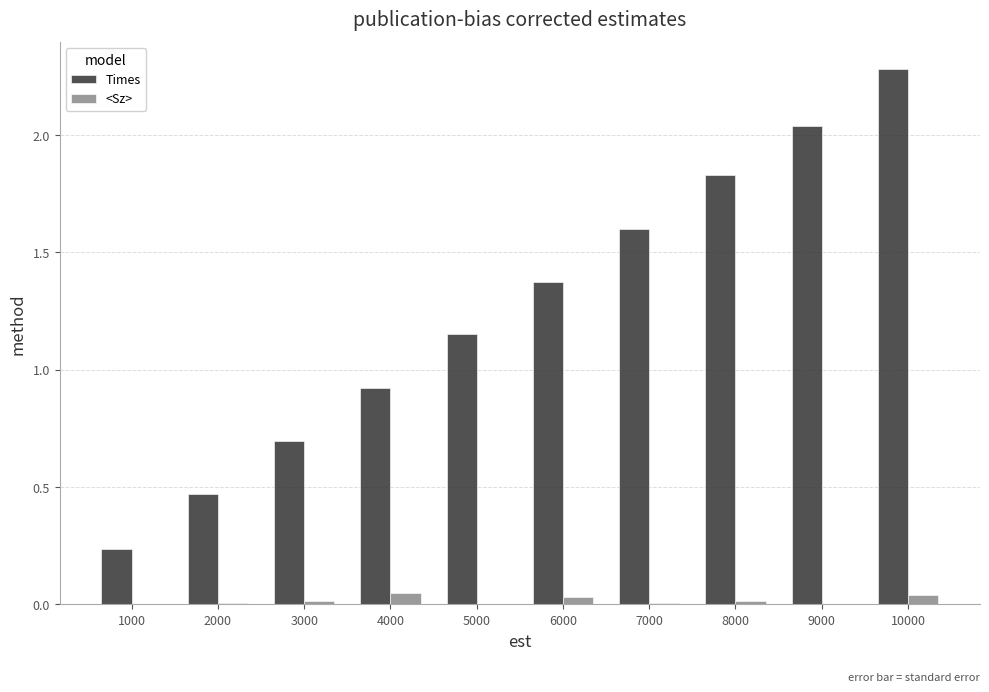

At which category is the sum across all series the highest?

10000